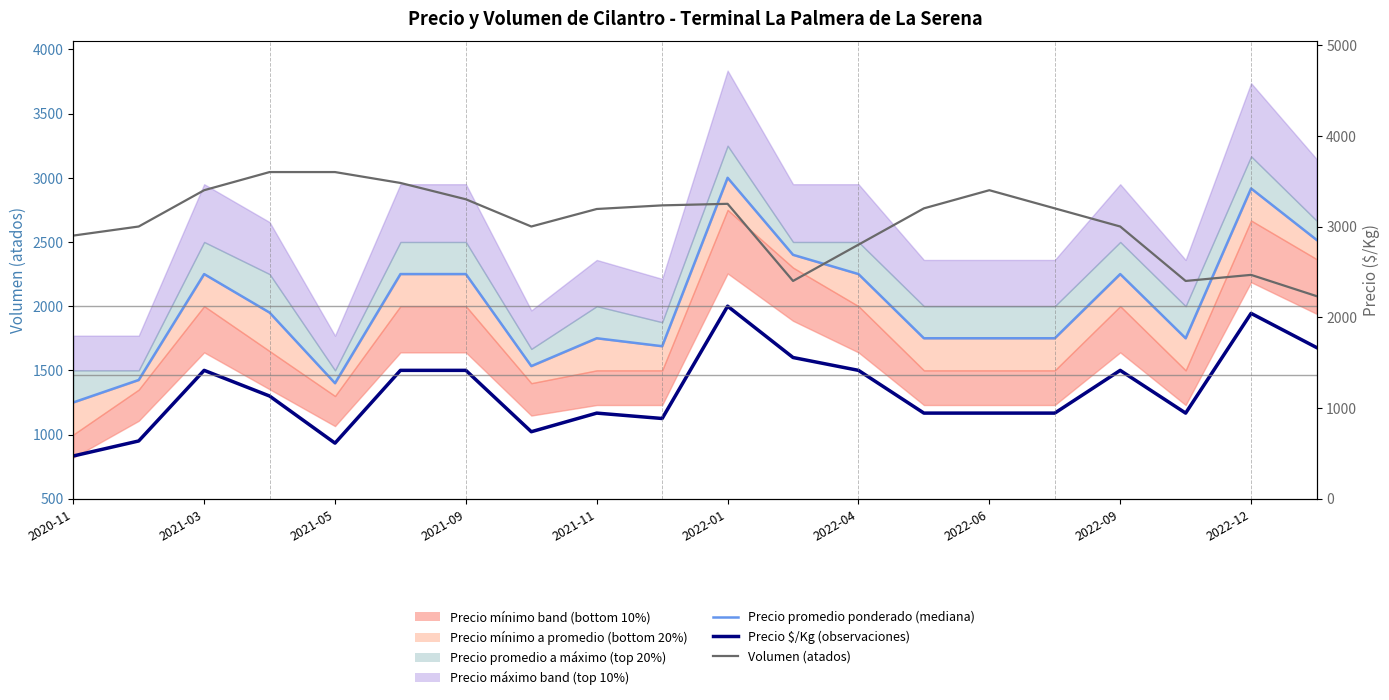

True or false: Volumen (atados) and Precio $/Kg (observaciones) intersect in this chart.

False